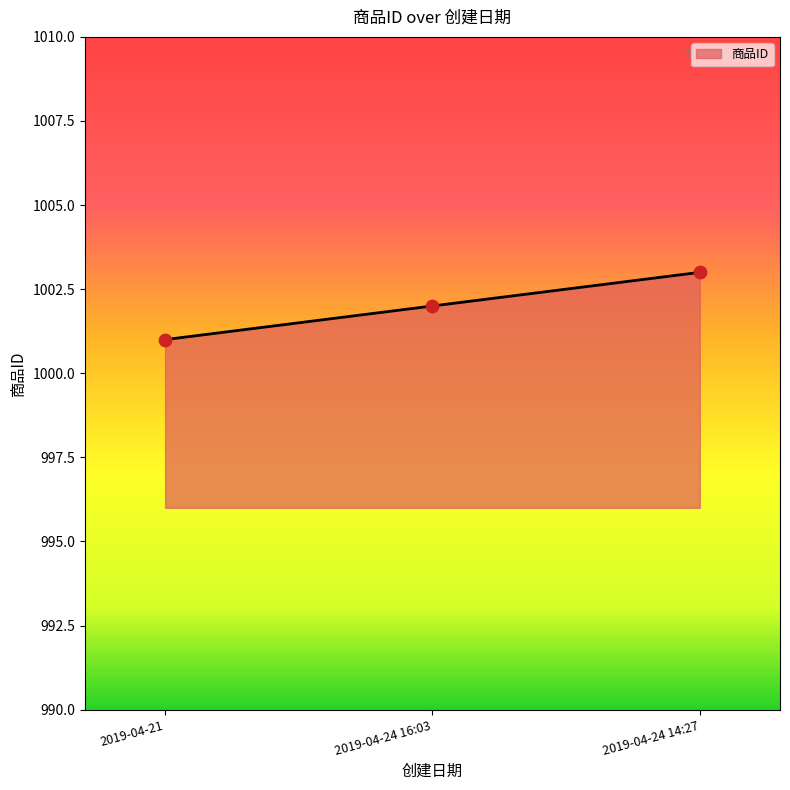

Between 2019-04-24 14:27 and 2019-04-24 16:03, which is larger?

2019-04-24 14:27